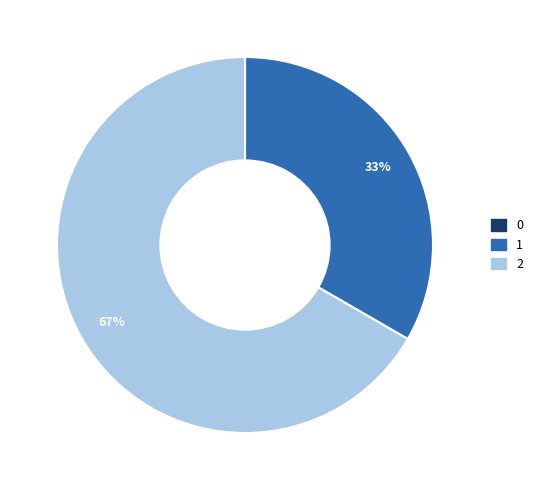

Is it true that 1 is 27% of the pie?

False